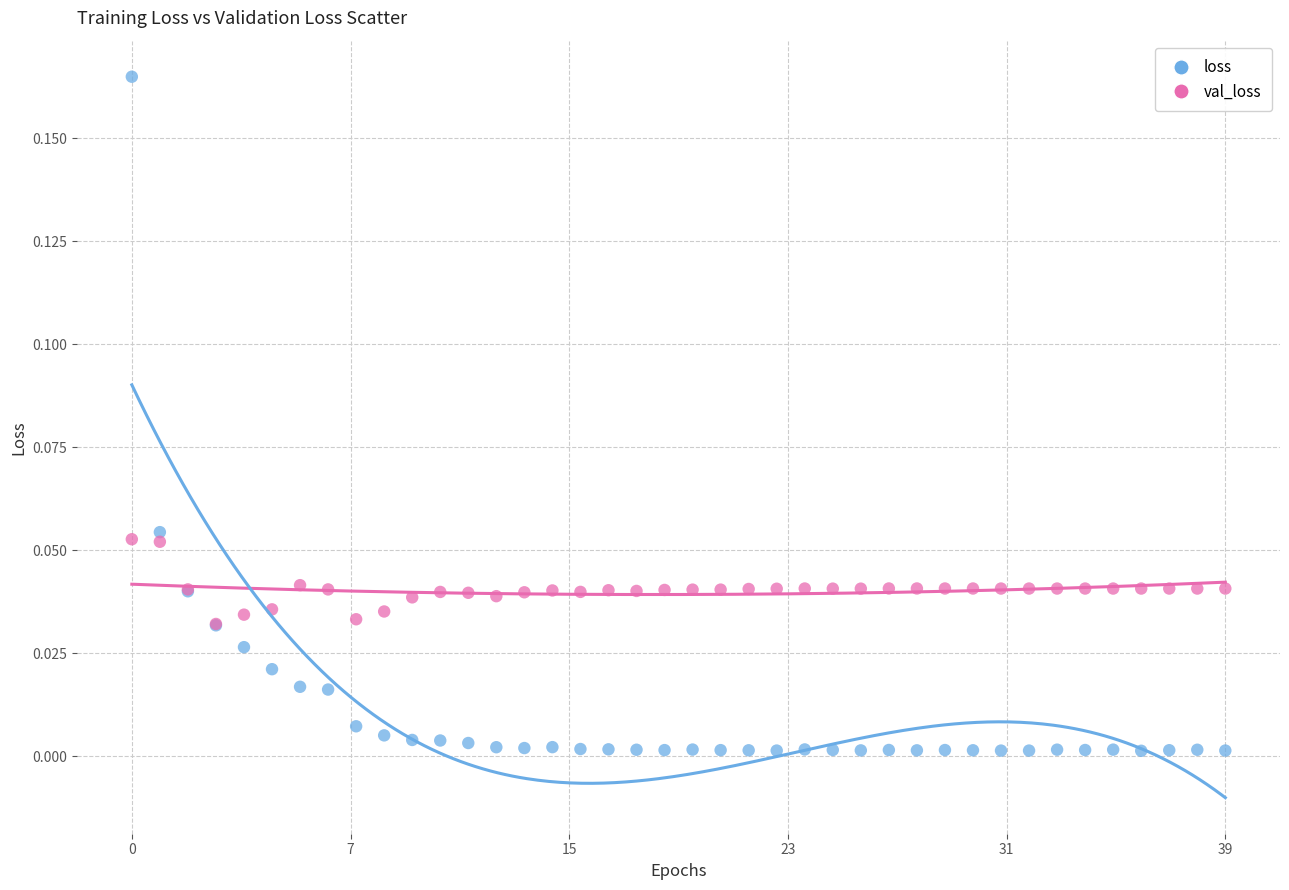

Which series contains the lowest Y value?

loss